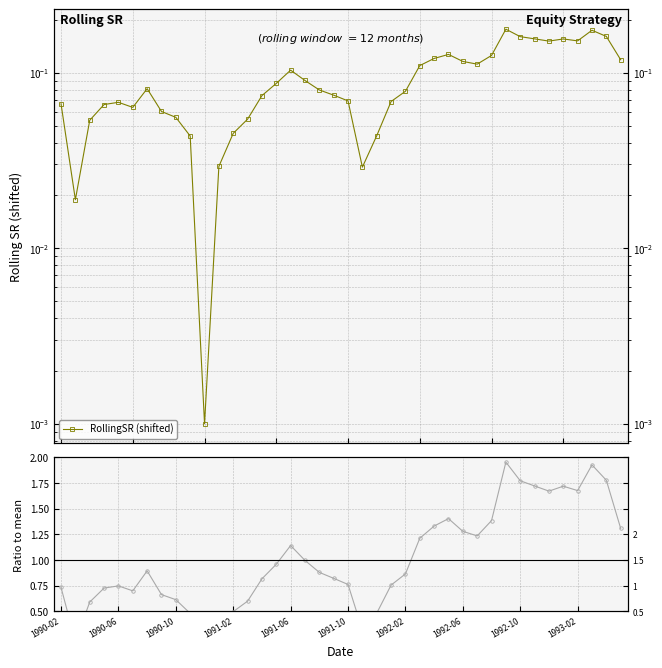

How many lines are shown in the chart?

2